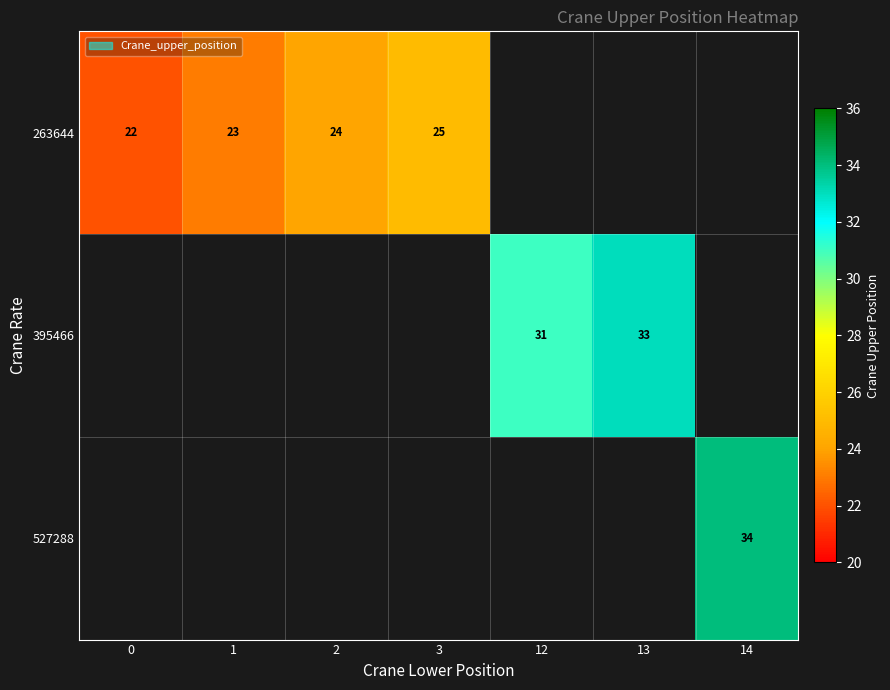

Is it true that 527288 equals 34 at 14?

True